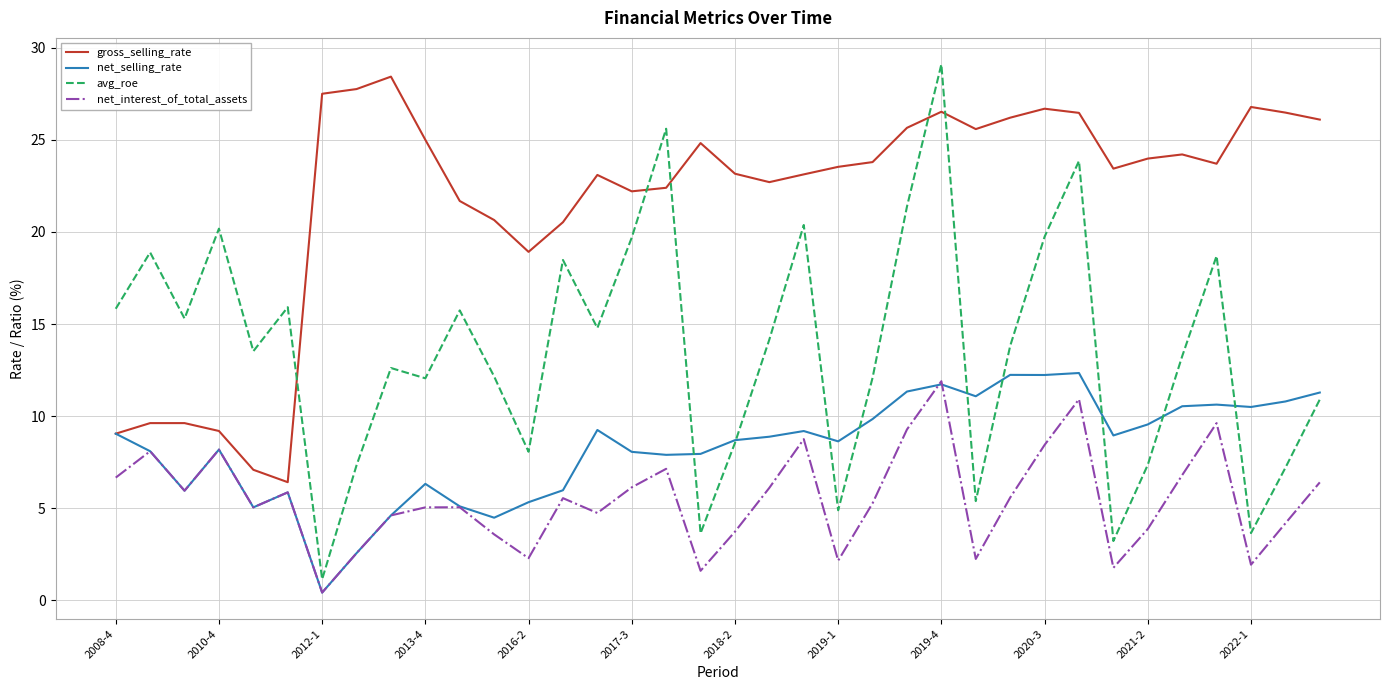

Which series ends up on top after the final intersection of avg_roe and gross_selling_rate?

gross_selling_rate